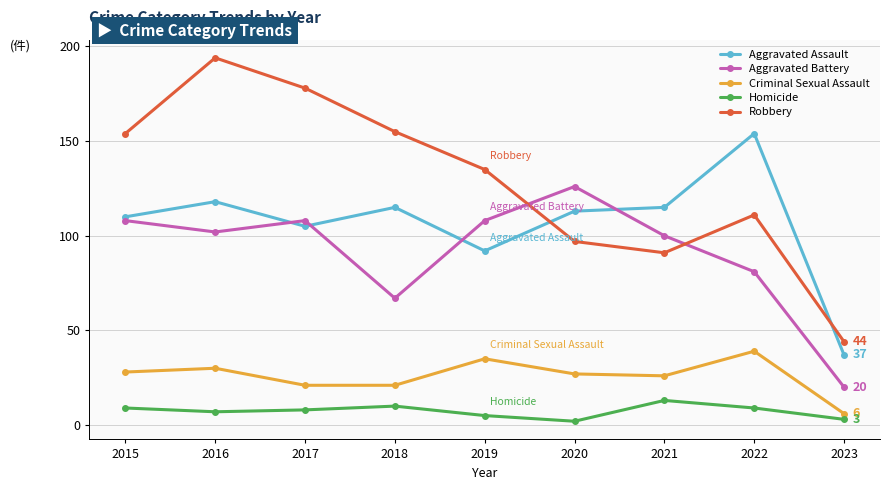

Which series changed the most between 2015 and 2016?

Robbery